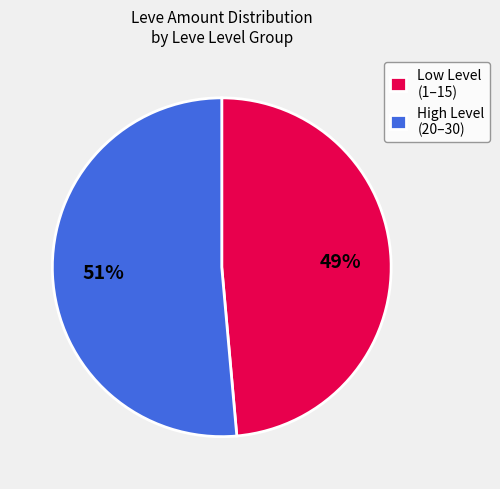

What percentage is the Low Level (1–15) slice, to the nearest percent?

49%